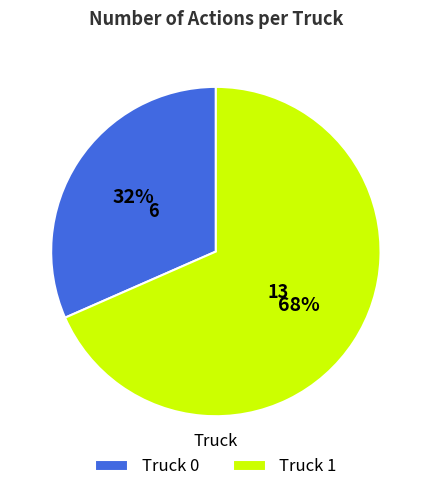

What is the ratio of the value at Truck 0 to the value at Truck 1?

0.5